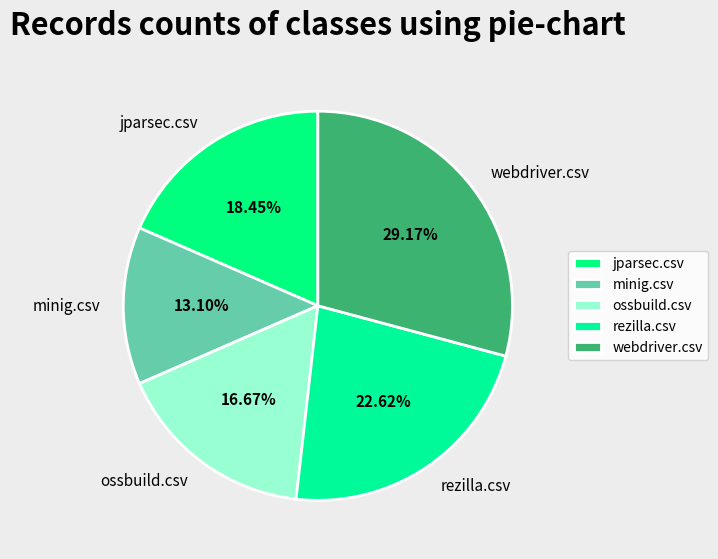

How many segments does this pie chart have?

5